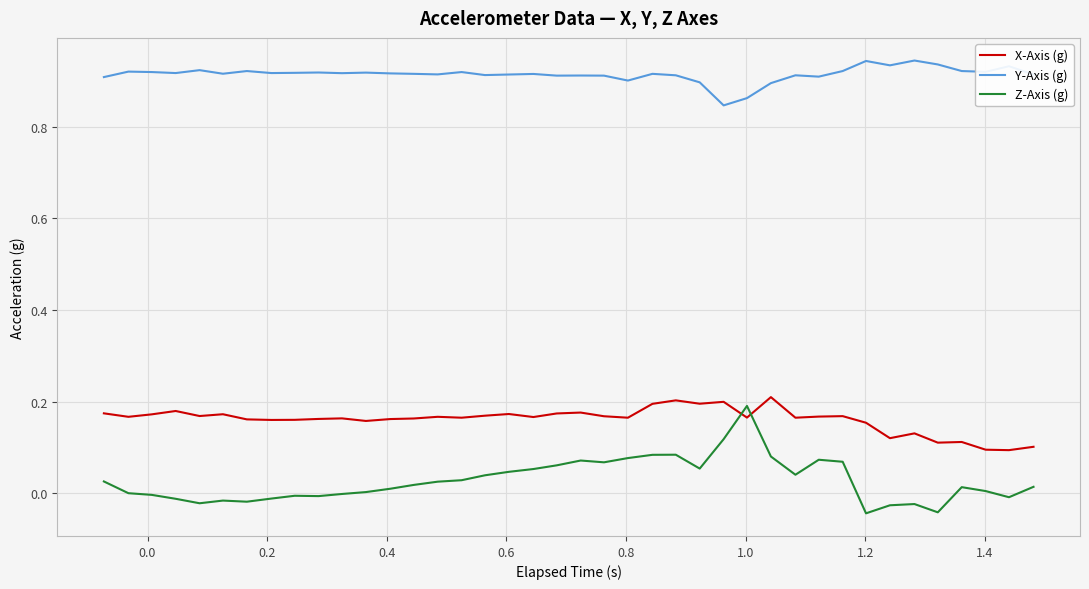

Which series has the widest spread of values?

Z-Axis (g)